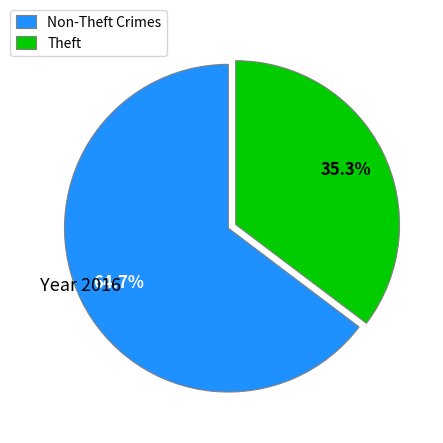

Is there a majority slice in this chart?

Yes